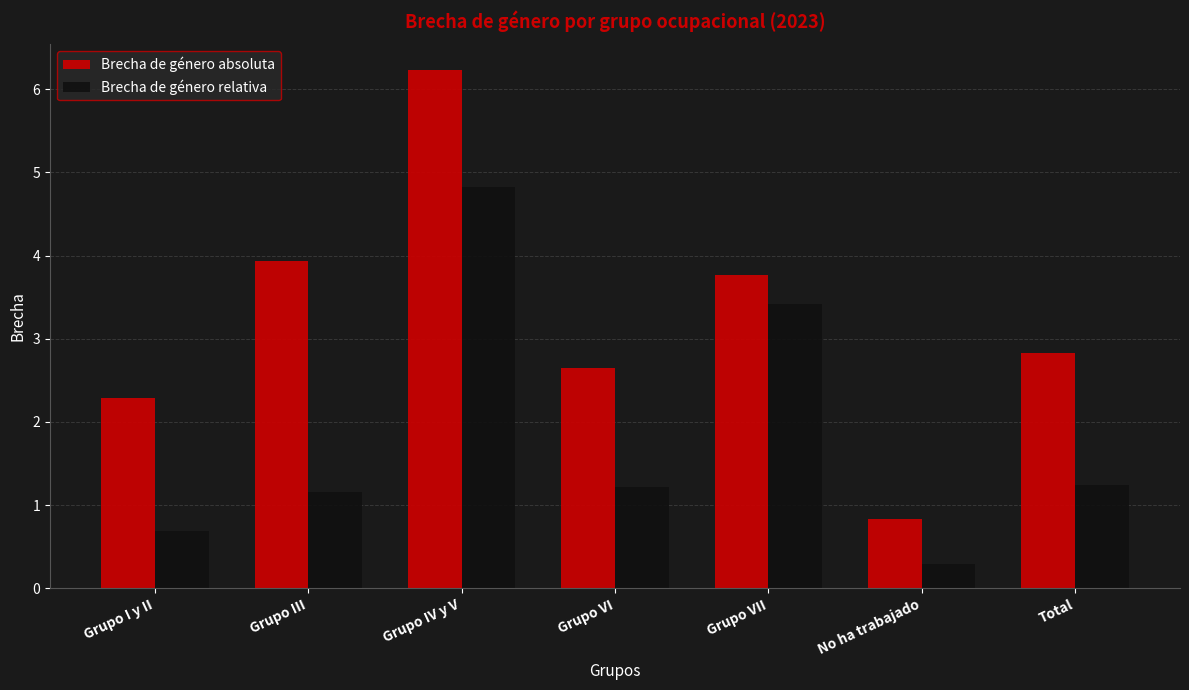

At Grupo IV y V, list the series in order from smallest to largest.

Brecha de género relativa, Brecha de género absoluta